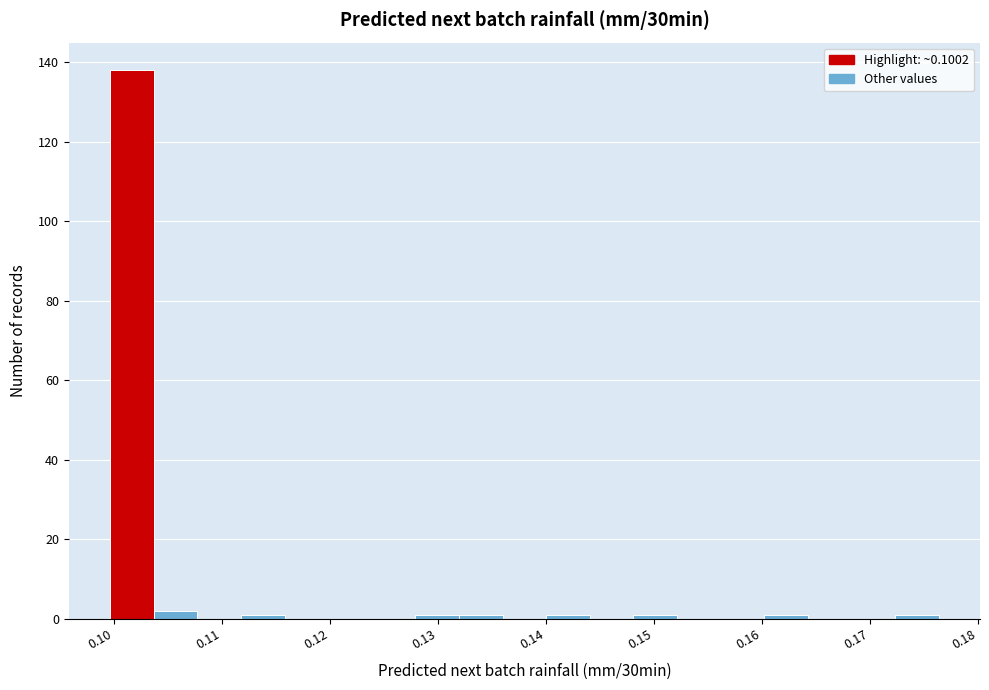

Over which range of the x-axis is the bar tallest?

0.100 to 0.104